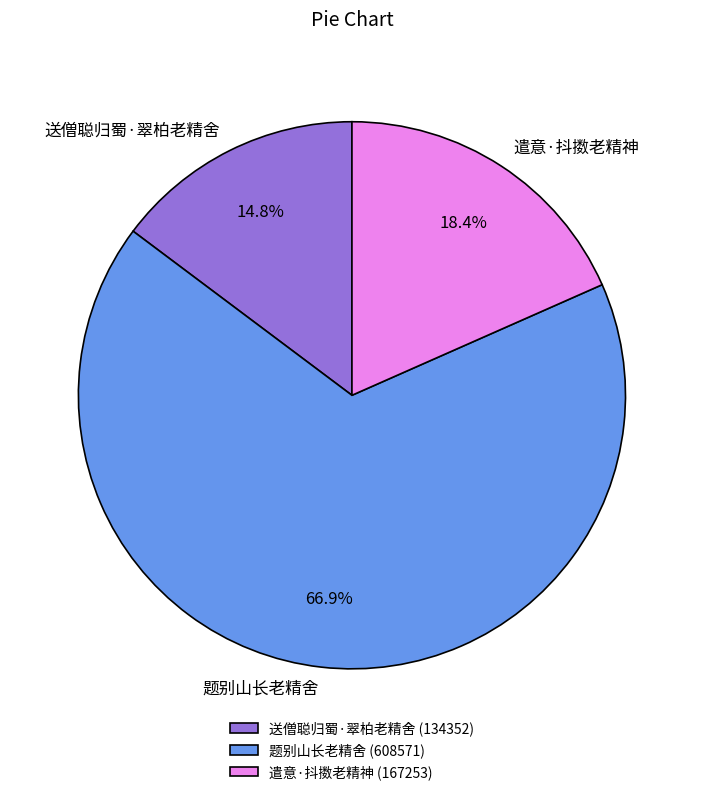

What percentage is the 送僧聪归蜀·翠柏老精舍 slice, to the nearest percent?

15%